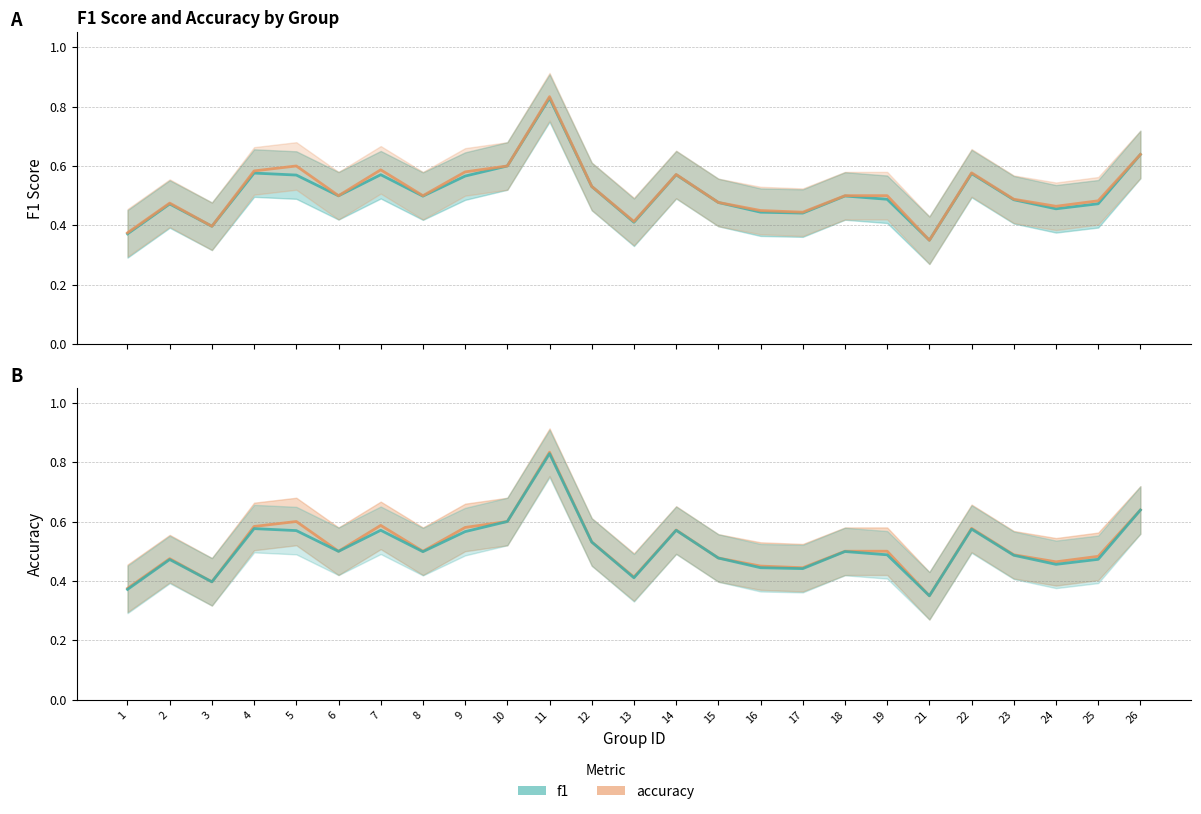

The value of f1 at 25 is 0.5. True or false?

True